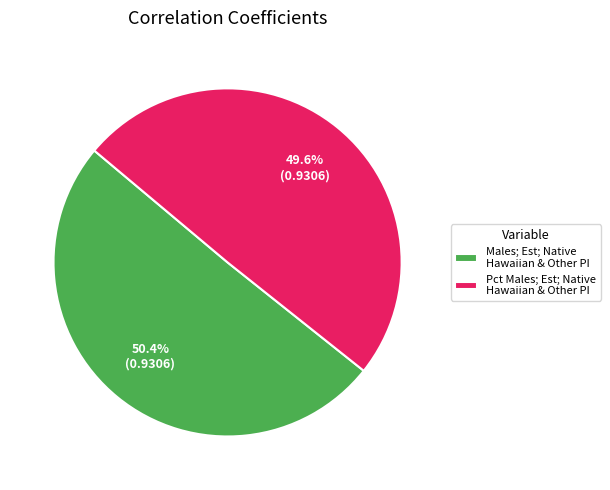

What is the total percentage of Pct Males; Est; Native Hawaiian & Other PI and Males; Est; Native Hawaiian & Other PI?

100.0%